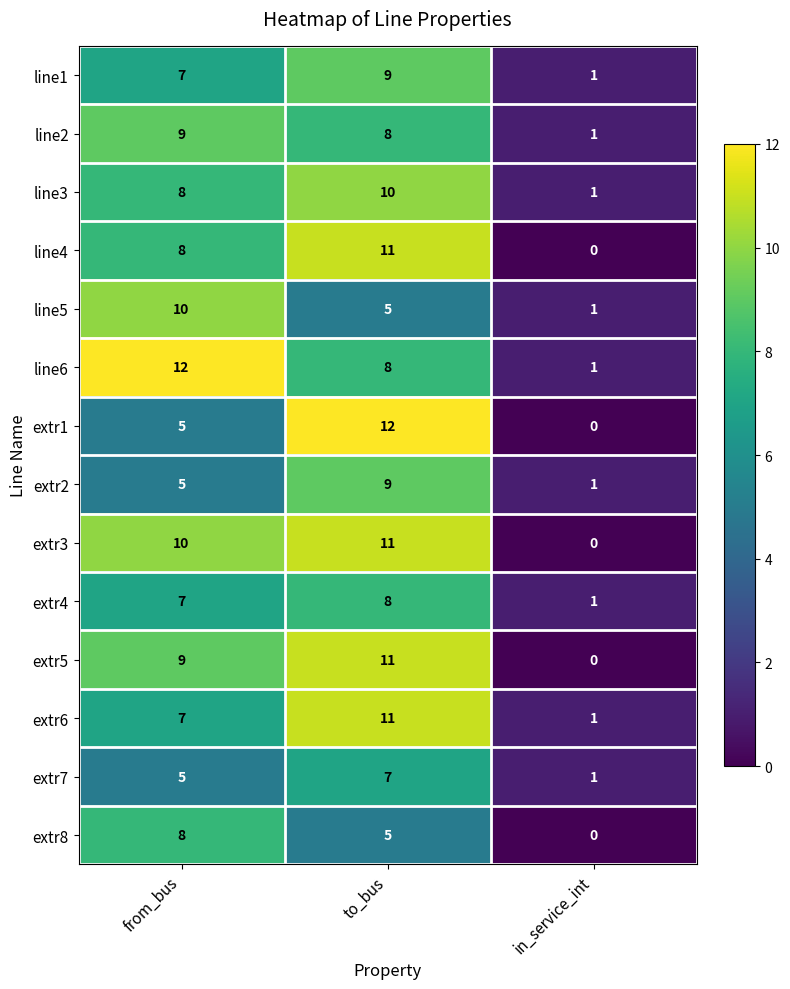

What is the difference between the line5 values at in_service_int and from_bus?

9